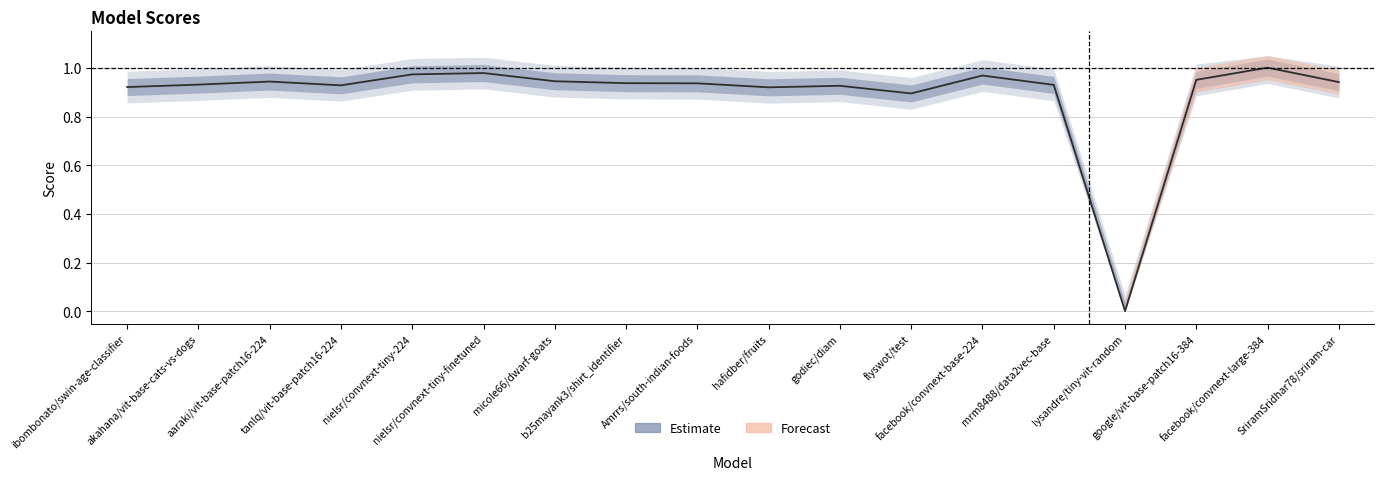

How many points are lower than both their immediate neighbors (excluding endpoints)?

4